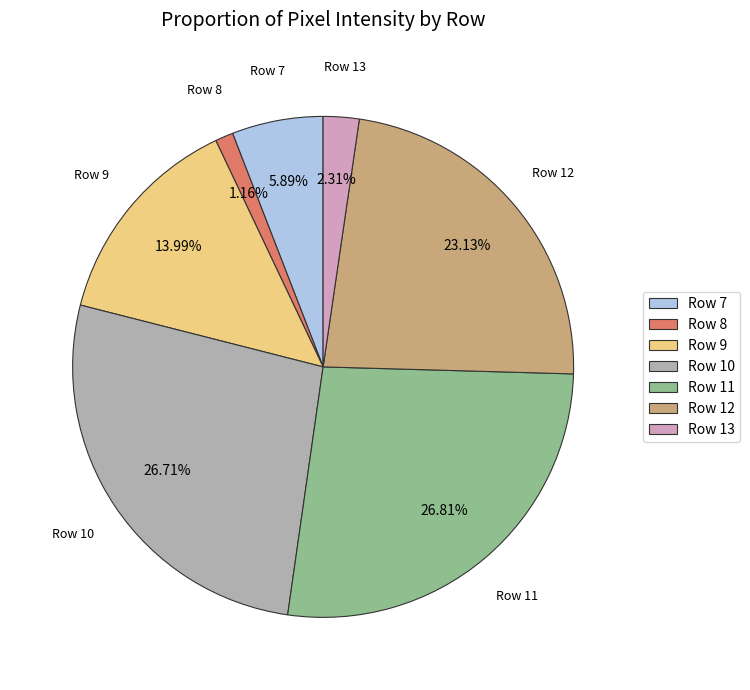

Count the number of slices in the pie.

7